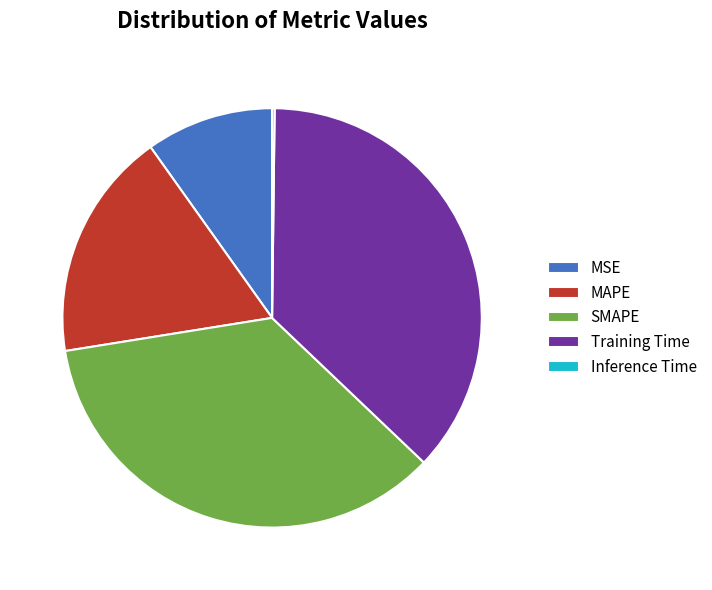

Is SMAPE the majority of the pie?

No